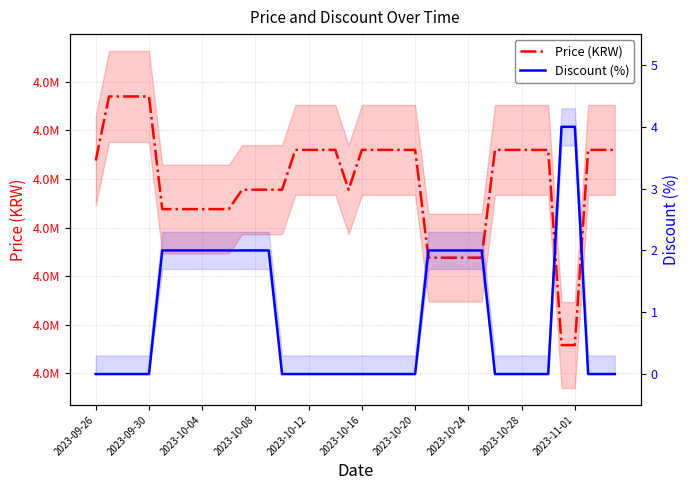

List the series in order of their peak value, lowest first.

Discount (%), Price (KRW)